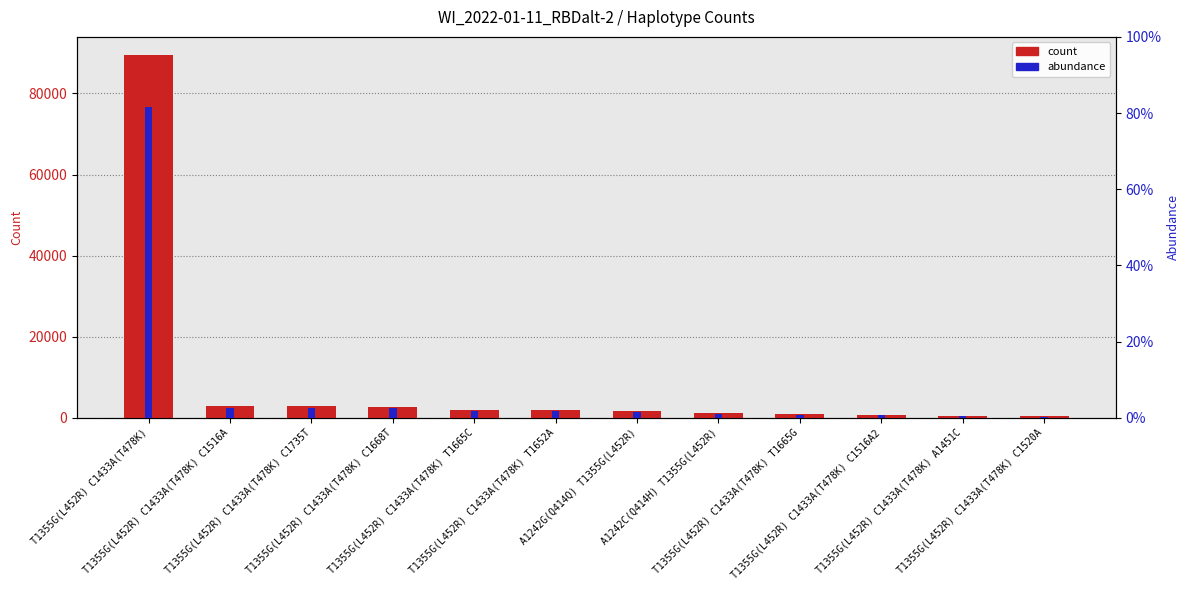

At how many categories does at least one series exceed 38502?

1